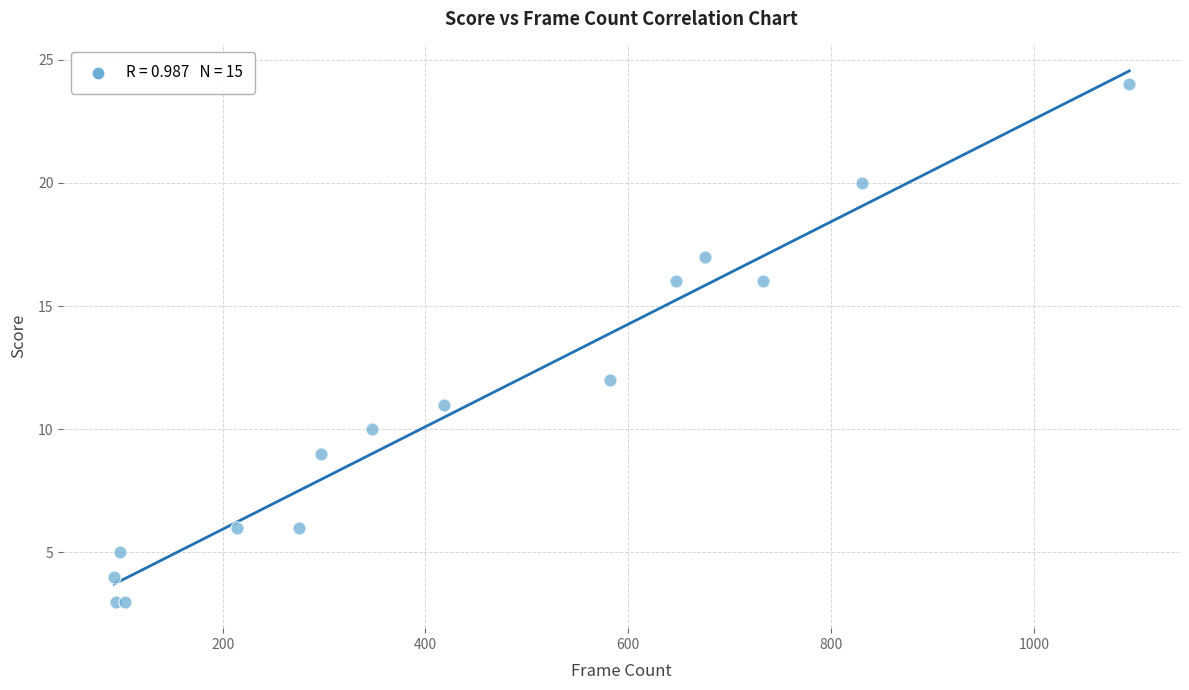

What Y value in the scatter plot is closest to 13?

12